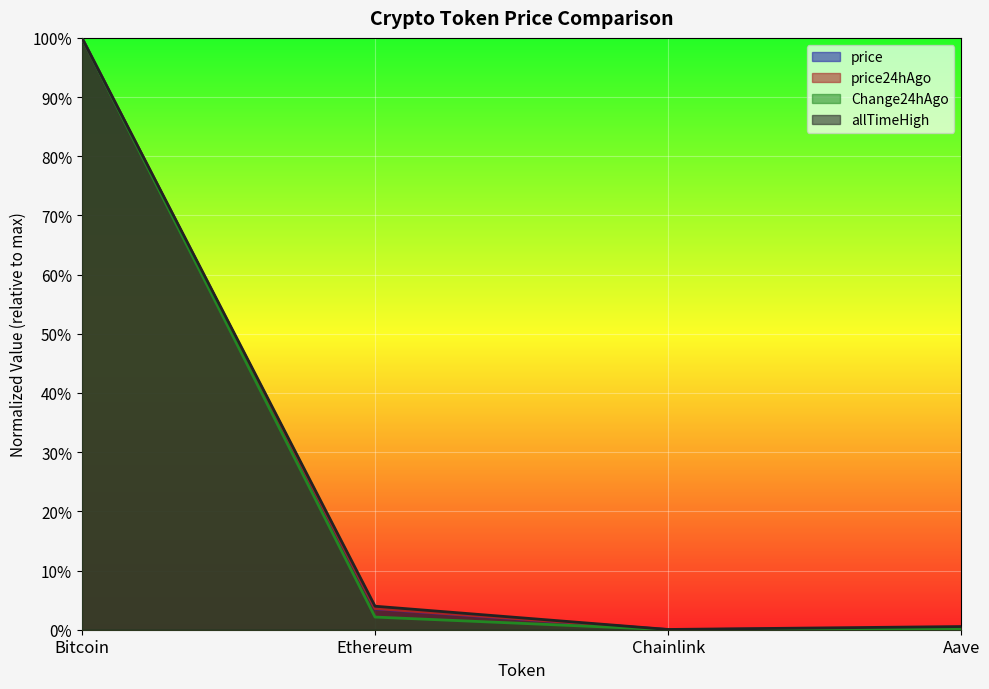

Is it true that price24hAgo equals 0.0 at Aave?

True